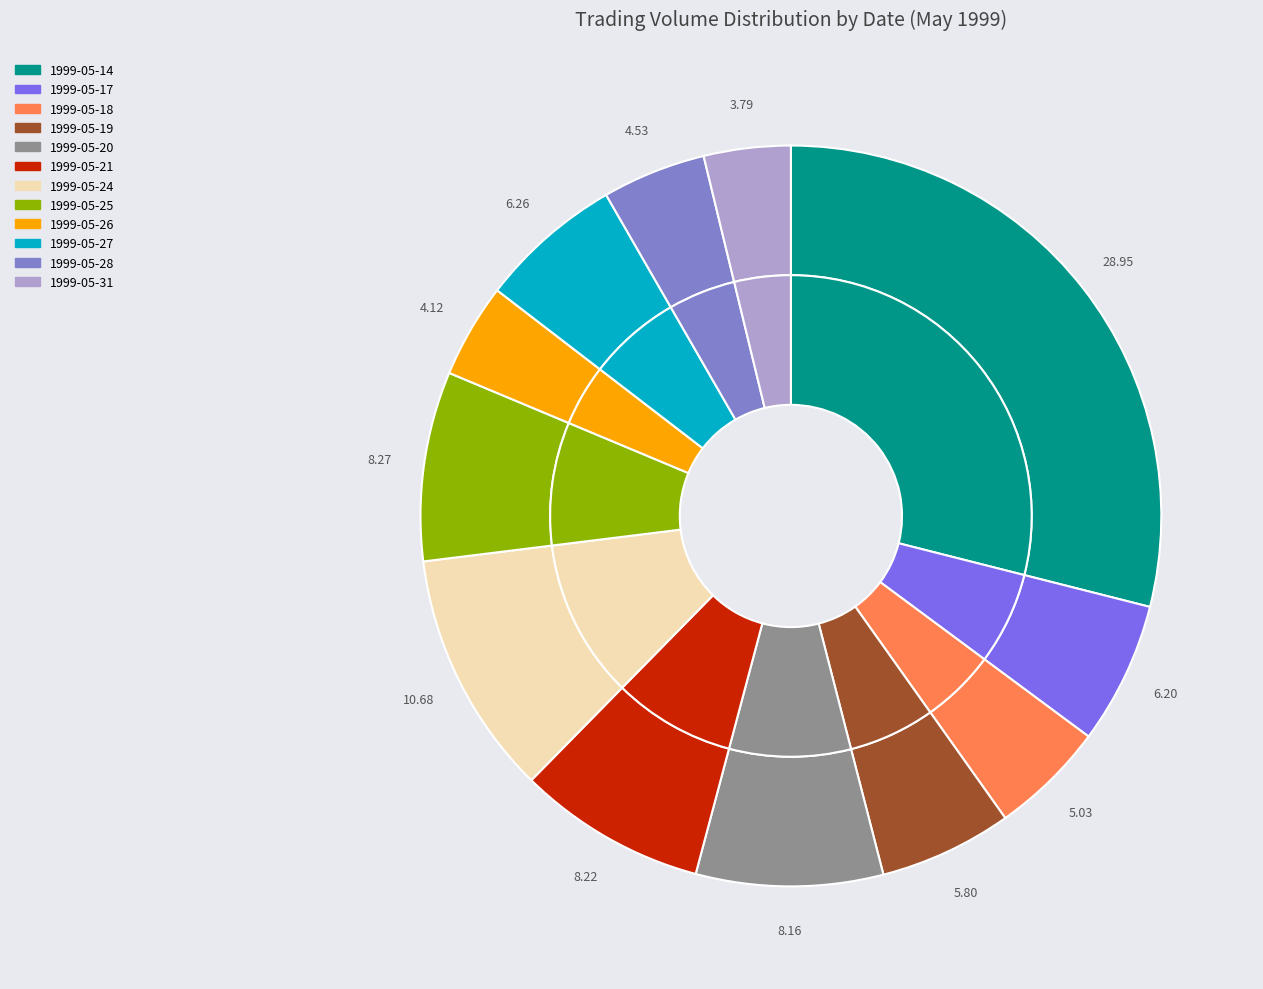

What is the largest slice in the pie chart?

1999-05-14